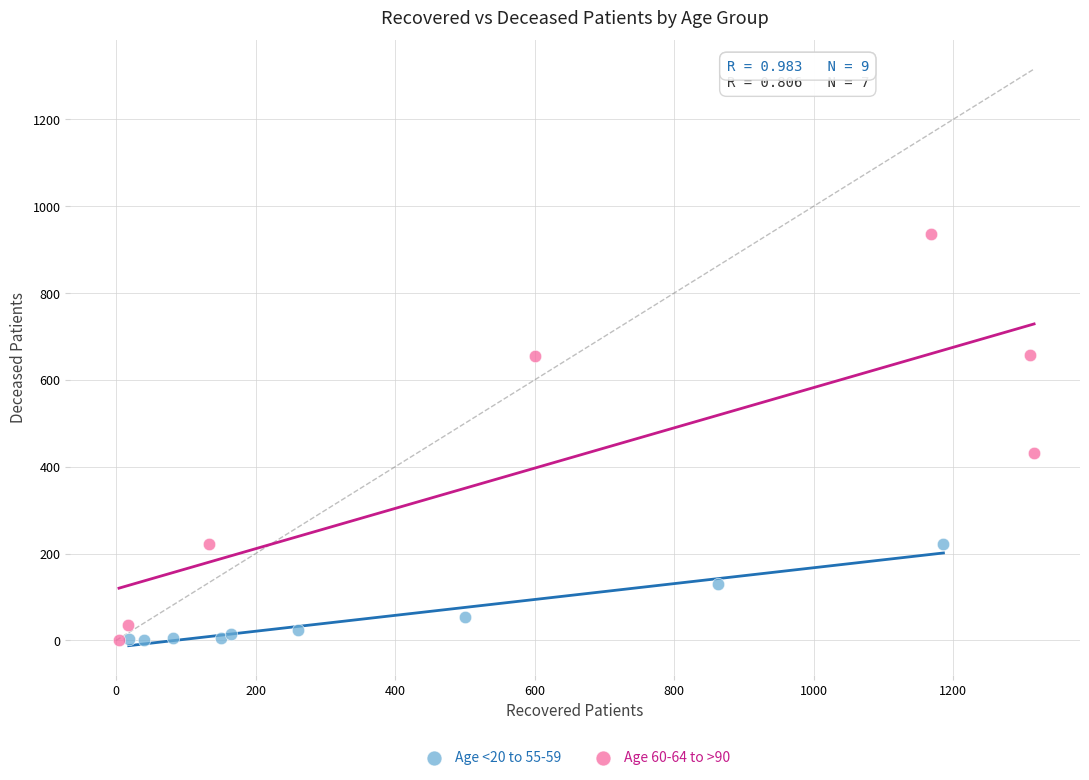

Which series has the widest spread of Y values?

Age 60-64 to >90